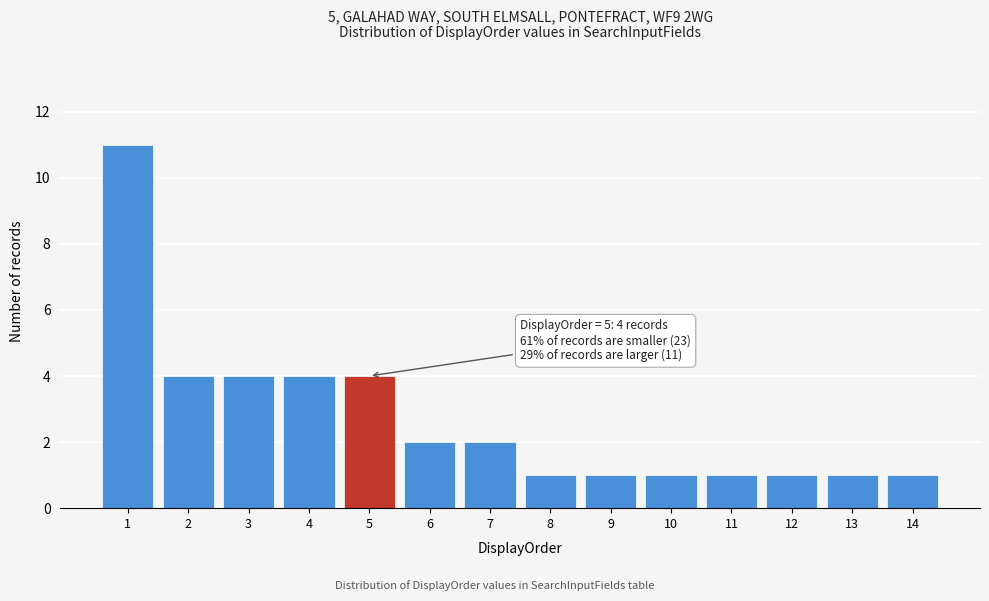

Reading right to left, extract all data points from this chart.

1	1	1	1	1	1	1	2	2	4	4	4	4	11